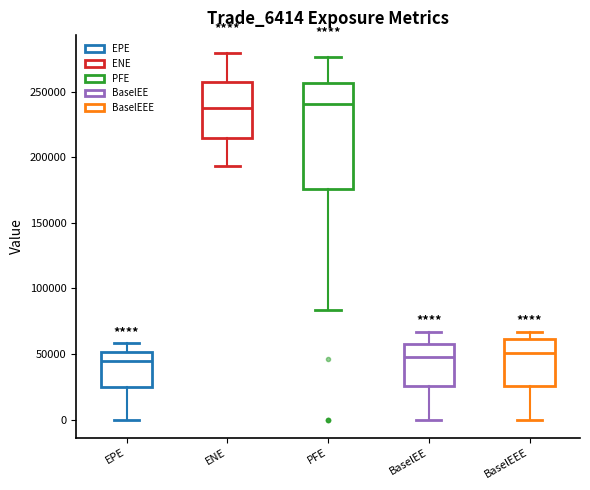

Reading left to right, read every box against the y-axis: the position of its median line, the range the box covers, and the ends of its whiskers. The values are not printed on the chart, so give them approximately, as read against the axis.

EPE: median 45000, box 25000 to 50000, whiskers 0 to 60000
ENE: median 240000, box 215000 to 260000, whiskers 195000 to 280000
PFE: median 240000, box 175000 to 255000, whiskers 85000 to 275000
BaselEE: median 50000, box 25000 to 60000, whiskers 0 to 65000
BaselEEE: median 50000, box 25000 to 60000, whiskers 0 to 65000